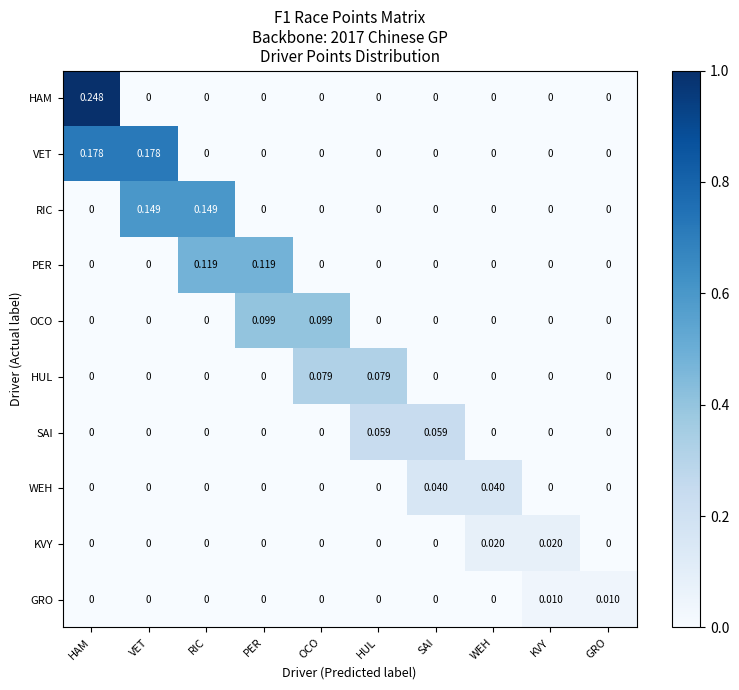

Rank the series by their maximum value, from lowest to highest.

GRO, KVY, WEH, SAI, HUL, OCO, PER, RIC, VET, HAM